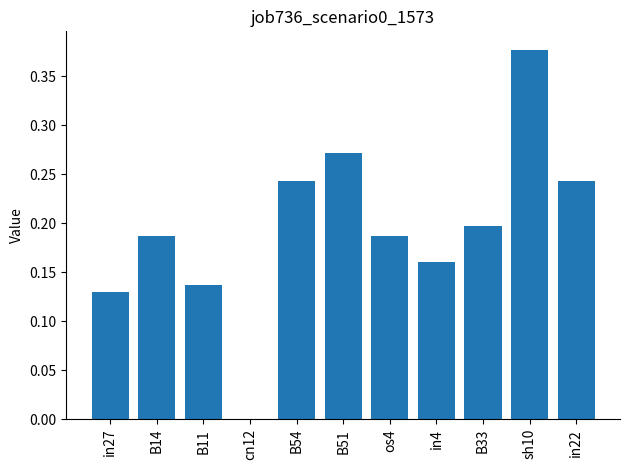

Between sh10 and B14, which is larger?

sh10